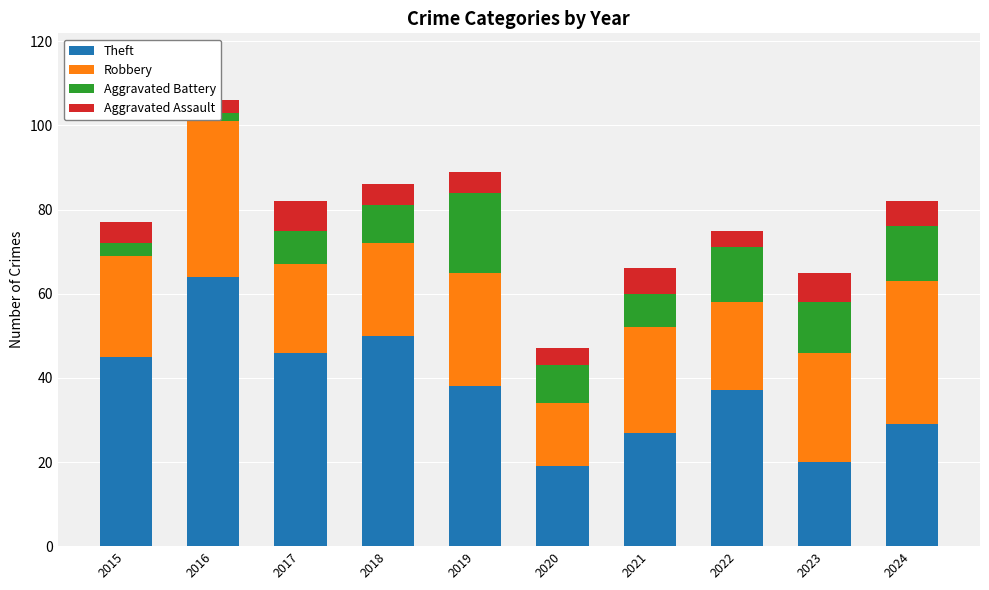

Which category has the highest value across all series?

2016